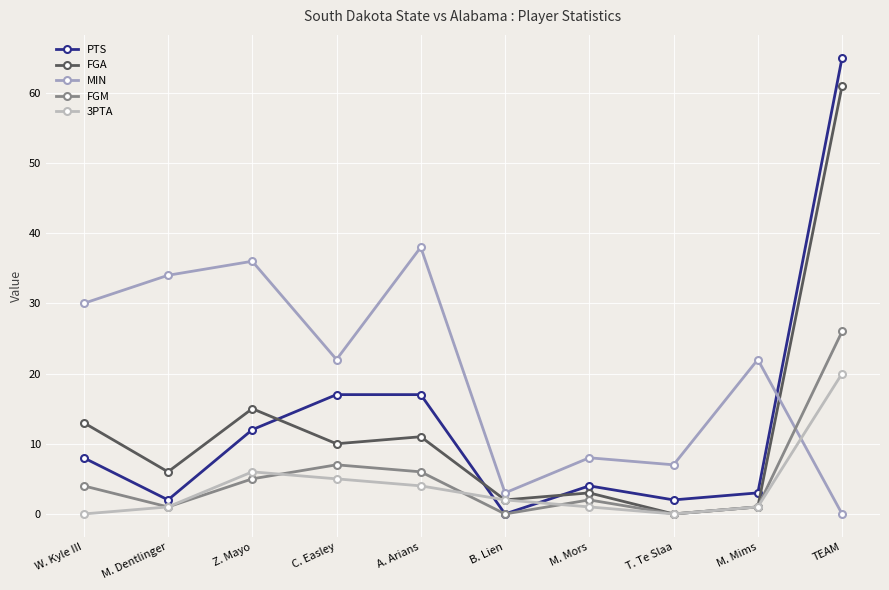

How many lines are shown in the chart?

5